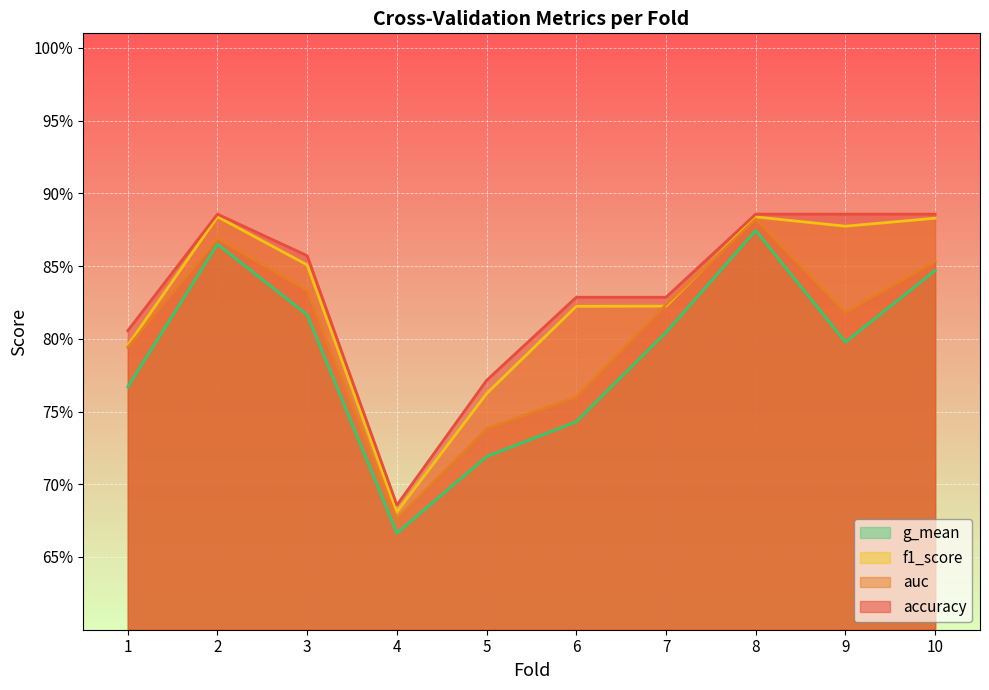

The auc series shows 0.8 at 6. True or false?

True